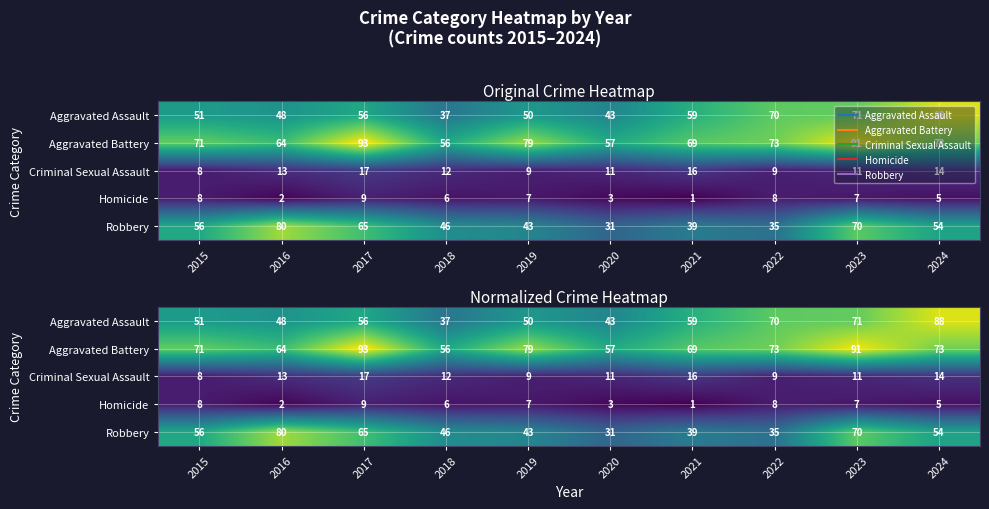

How many distinct data groups are displayed?

5